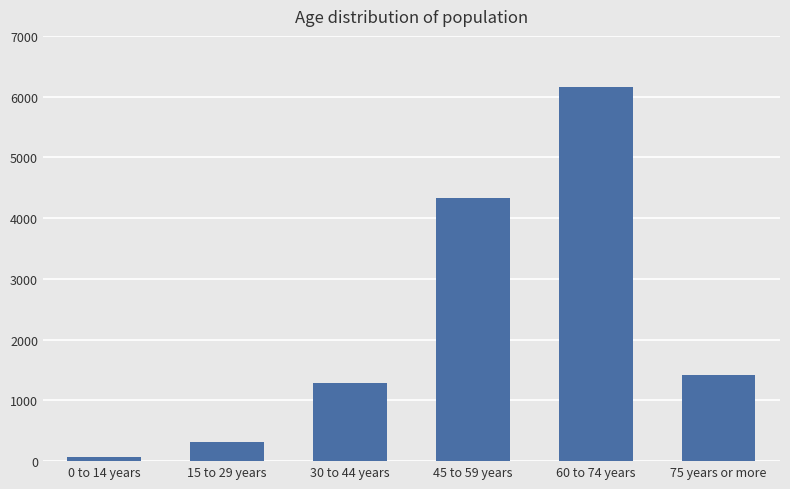

What is the value of the 2nd bar from the left?

317